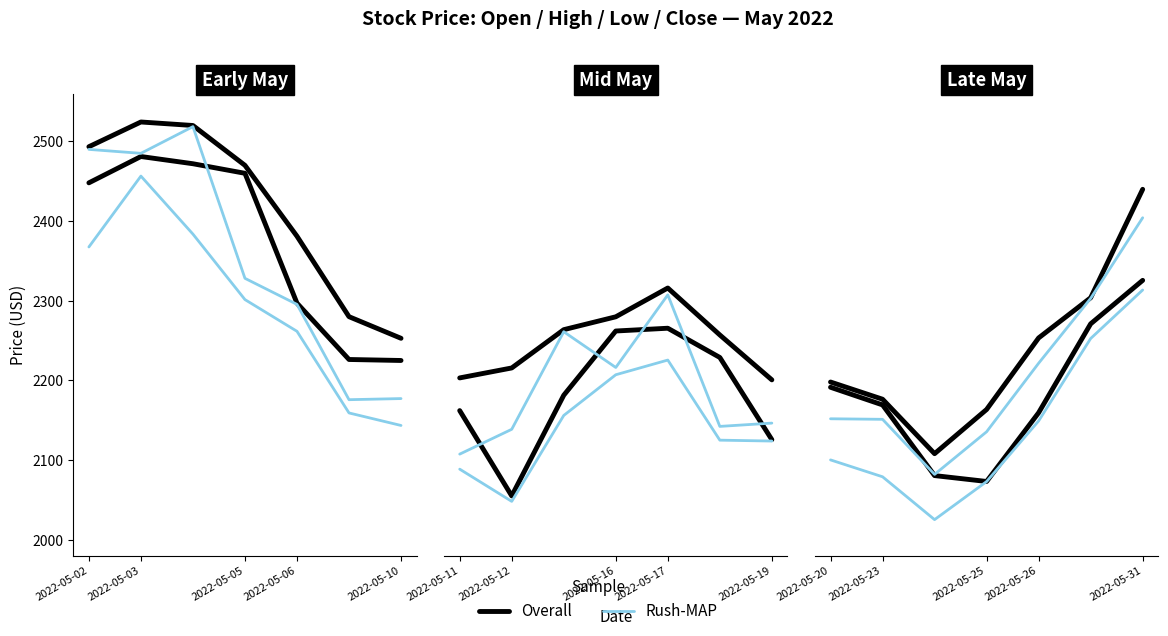

Between 2022-05-02 and 6, which series saw the biggest shift?

Rush-MAP